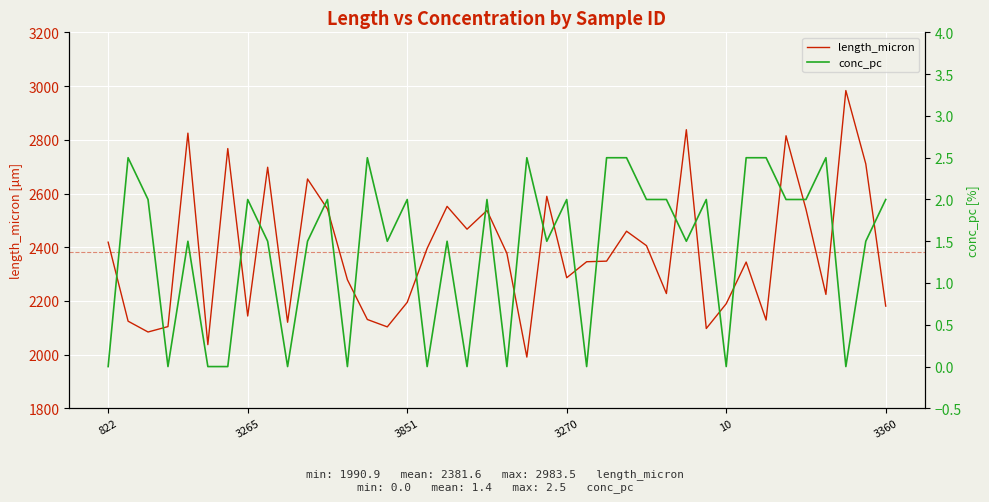

What is the spread (max minus min) of values at 28?

2225.5